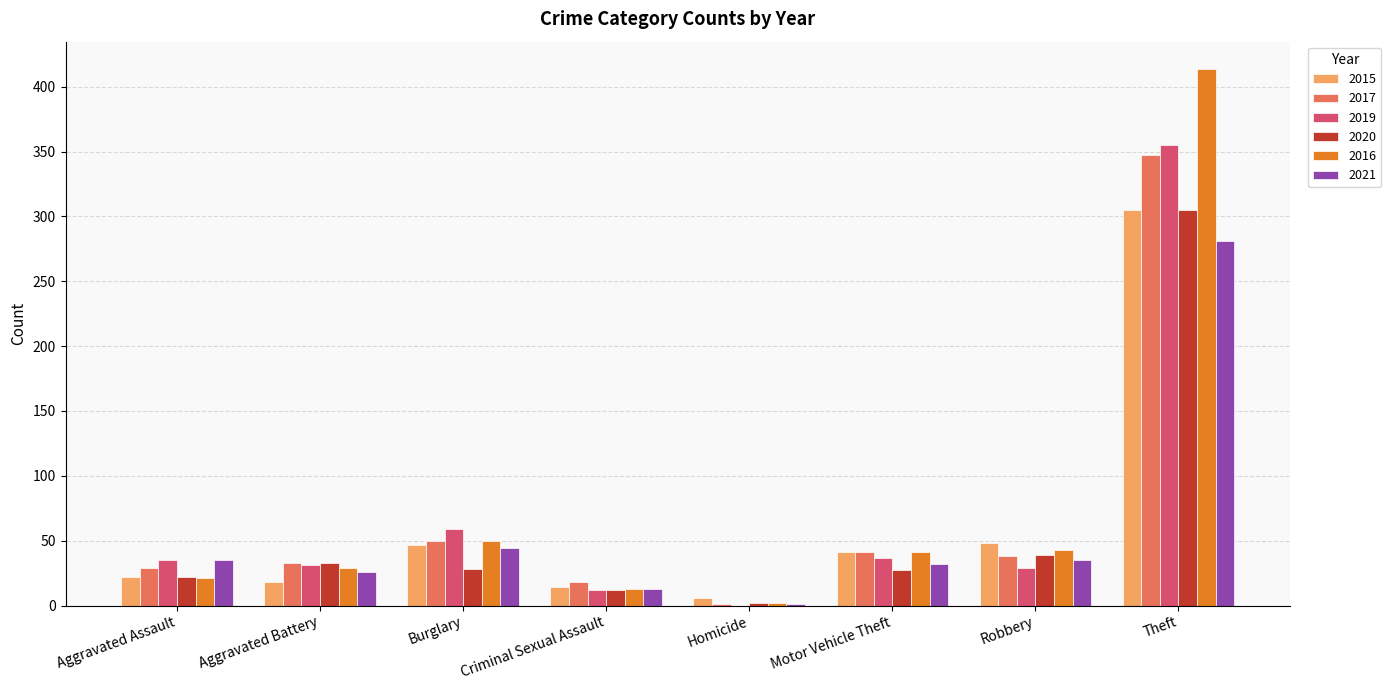

What is the sum of all 2020 values?

468